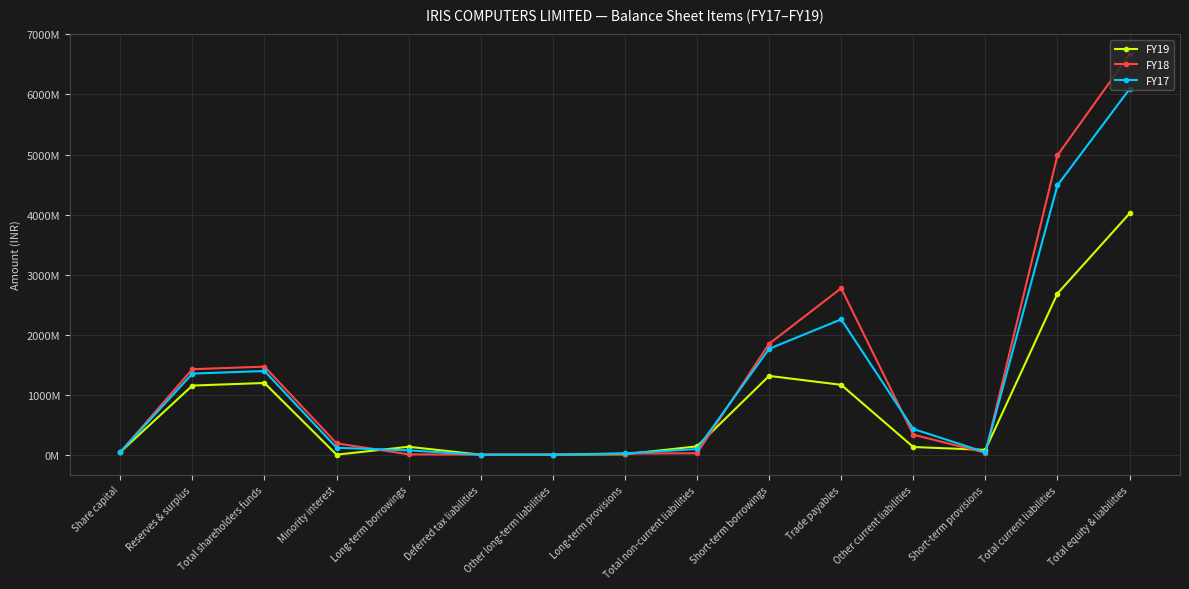

At which category does FY17 reach its first local peak?

Total shareholders funds